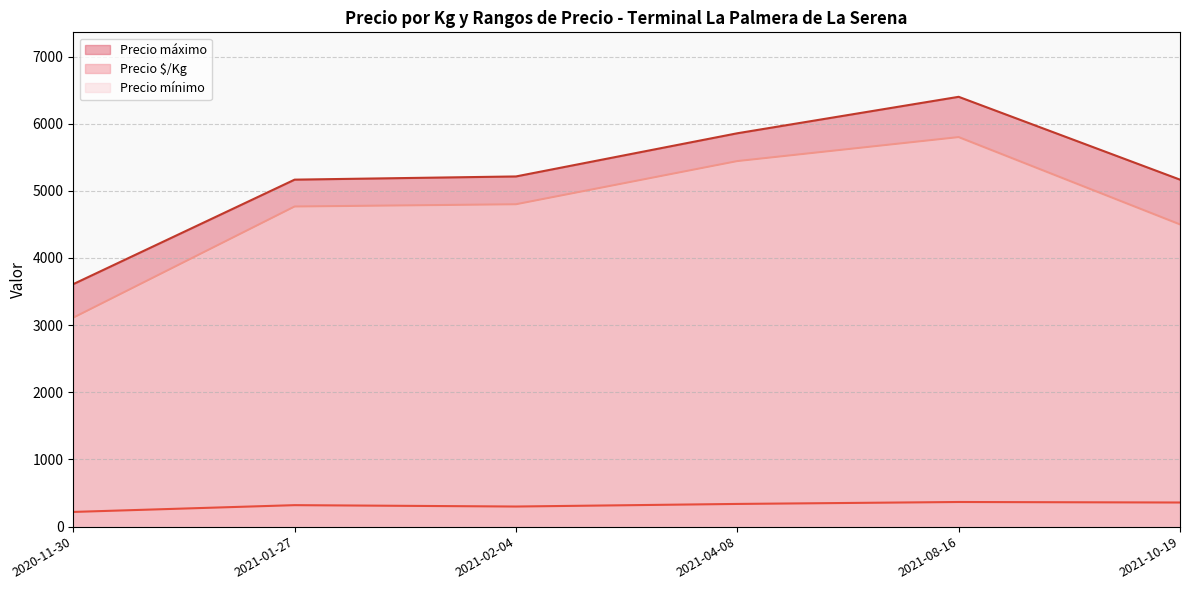

At 2021-08-16, list the series in order from smallest to largest.

Precio $/Kg, Precio mínimo, Precio máximo